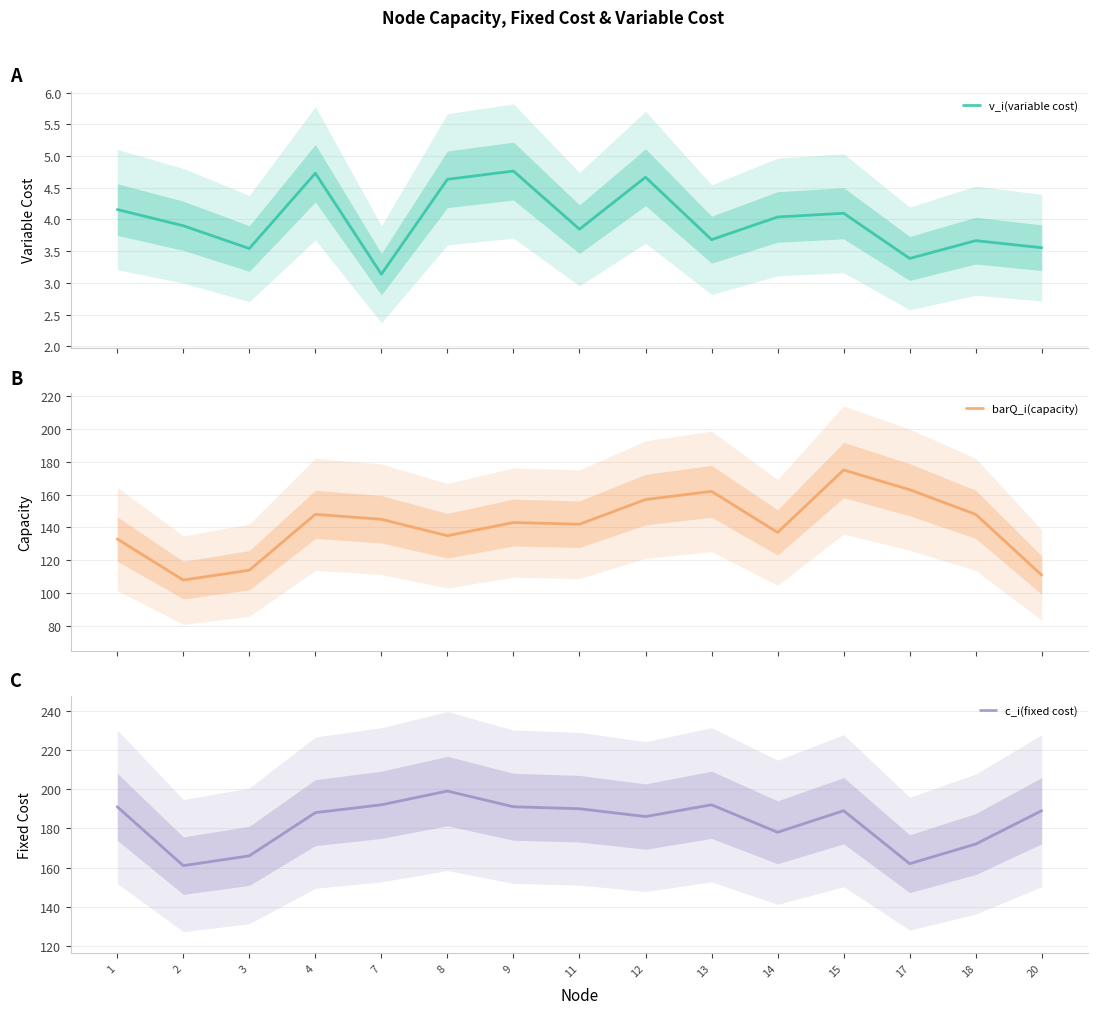

Rank the series by their average value, from lowest to highest.

v_i(variable cost), barQ_i(capacity), c_i(fixed cost)